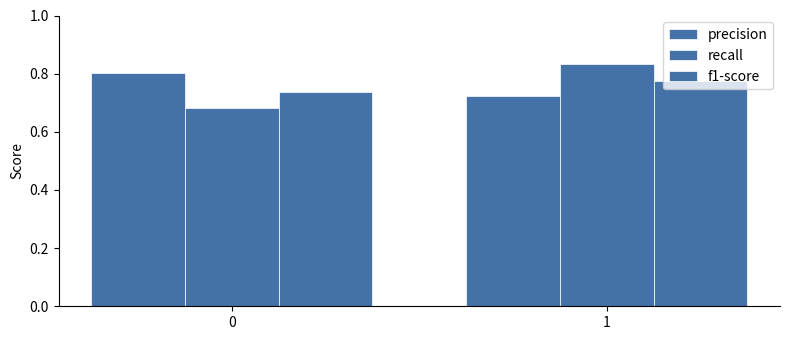

Reading left to right, transcribe all the data shown in this chart.

precision: 0.8	0.7
recall: 0.7	0.8
f1-score: 0.7	0.8